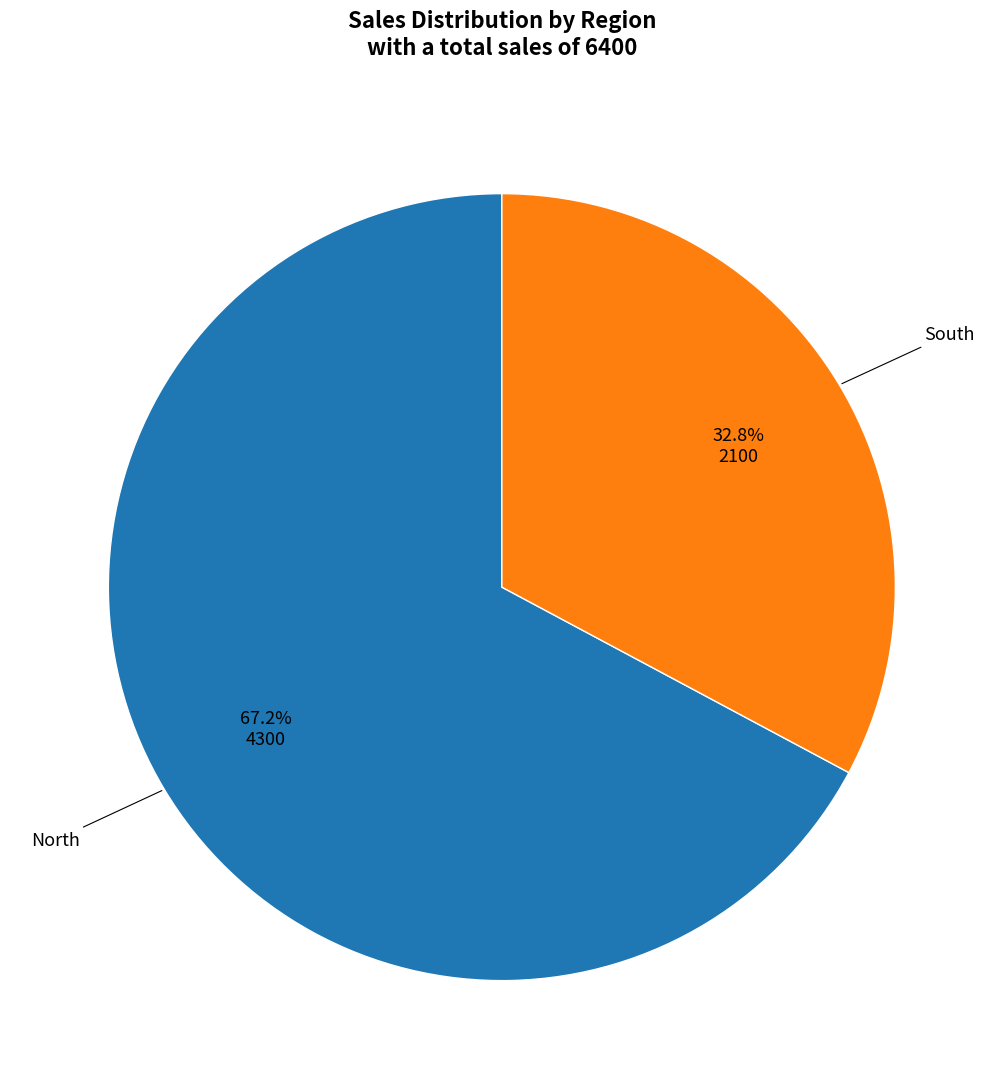

Which category has the smallest portion of the pie?

South